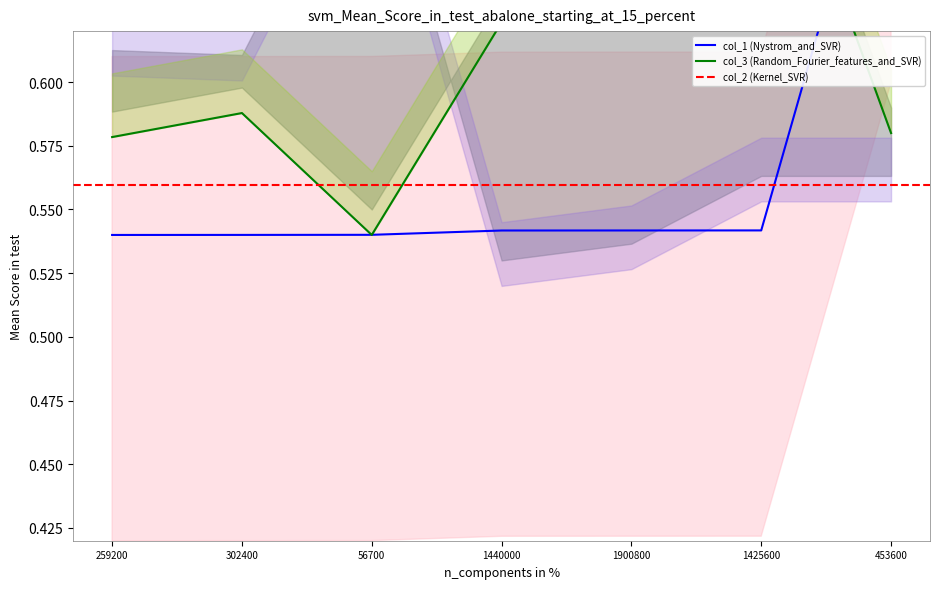

True or false: col_1 has more than 2 interior local peaks.

False